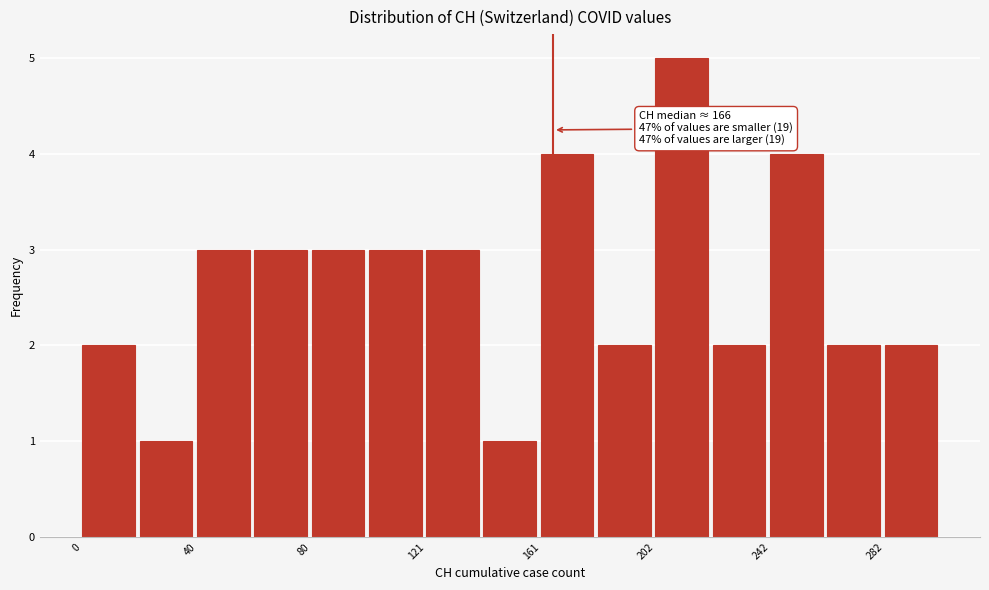

Over which range of the x-axis is the bar tallest?

200 to 220